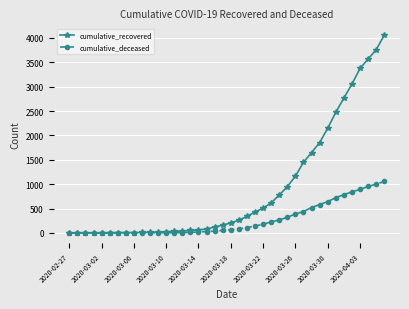

Which series has the widest spread of values?

cumulative_recovered